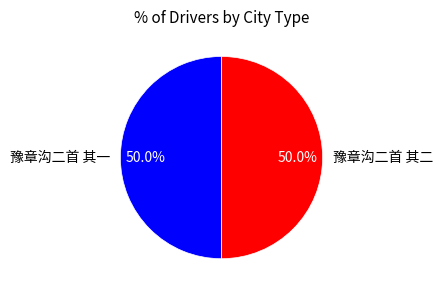

What percentage is the 豫章沟二首 其二 slice, to the nearest percent?

50%